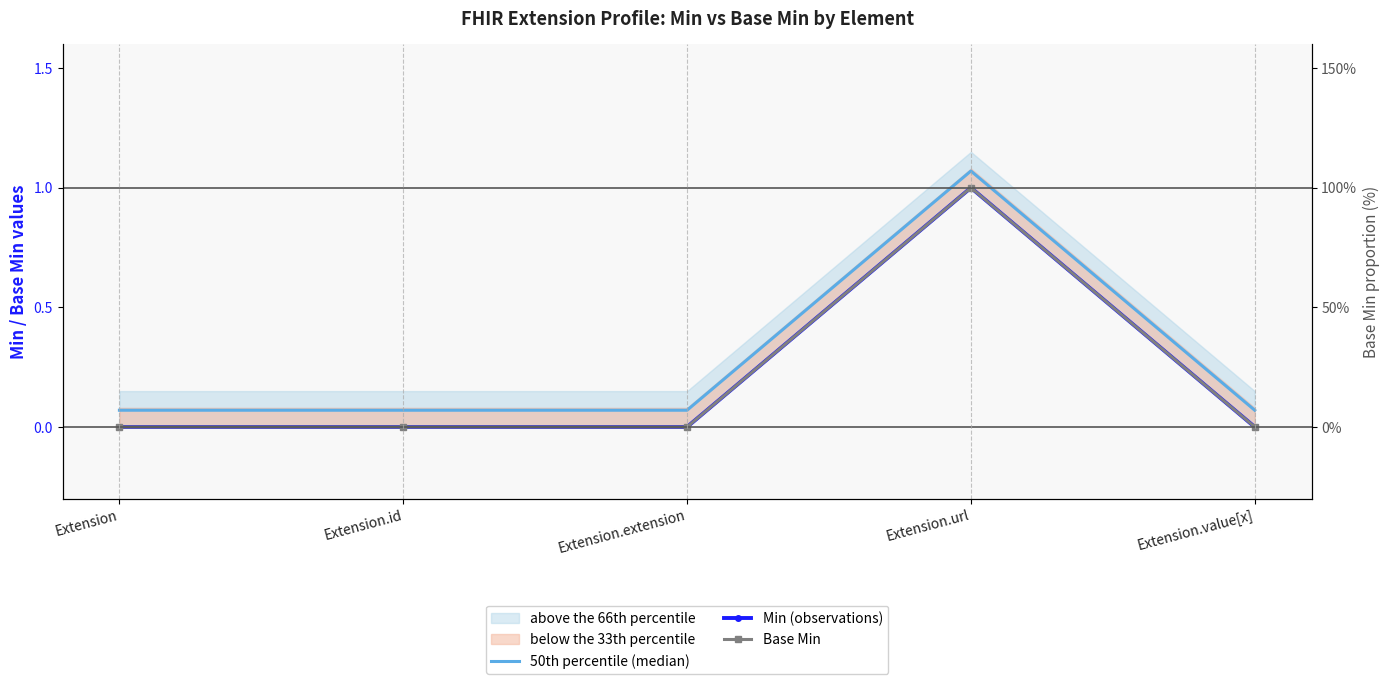

True or false: Base Min and Min (observations) cross at least once.

False